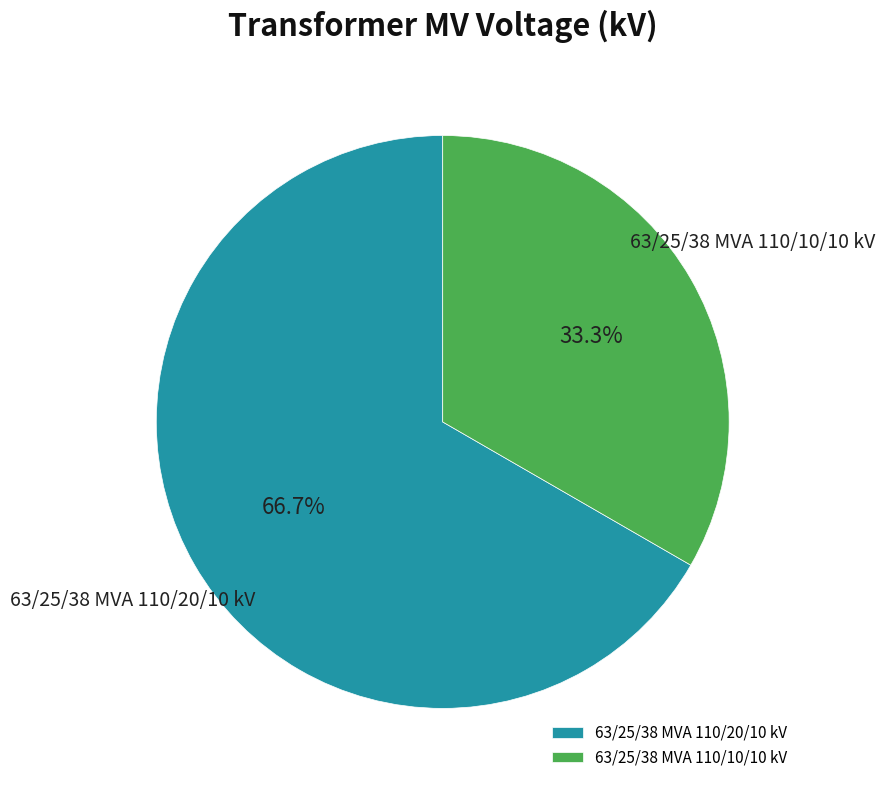

To the nearest percent, what is the average slice percentage?

50%